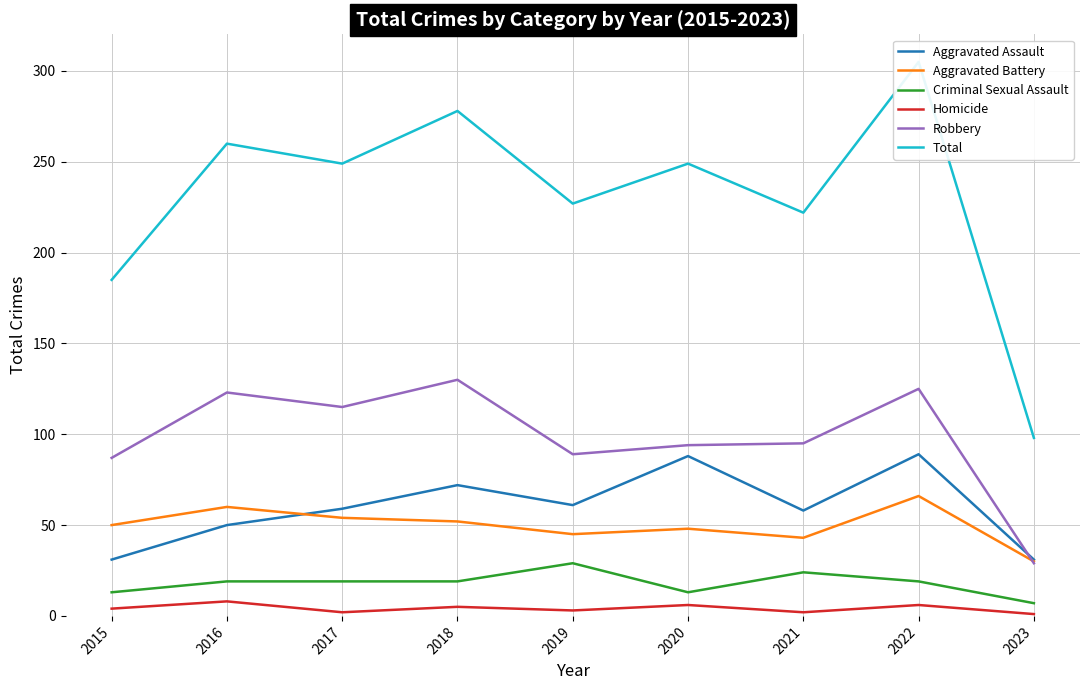

Where is Homicide nearest to the value 4?

2015